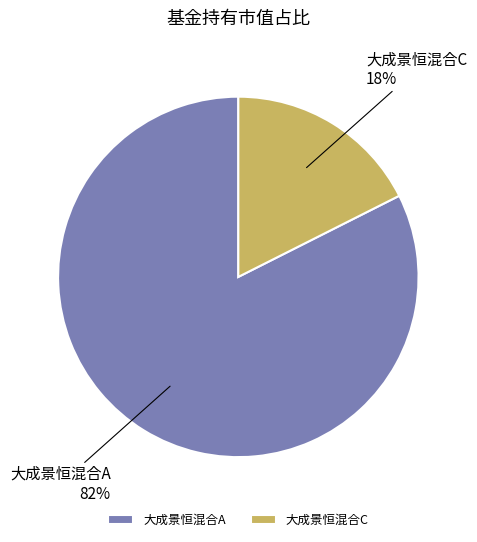

Combined, do 大成景恒混合C 18% and 大成景恒混合A 82% account for over 50%?

Yes